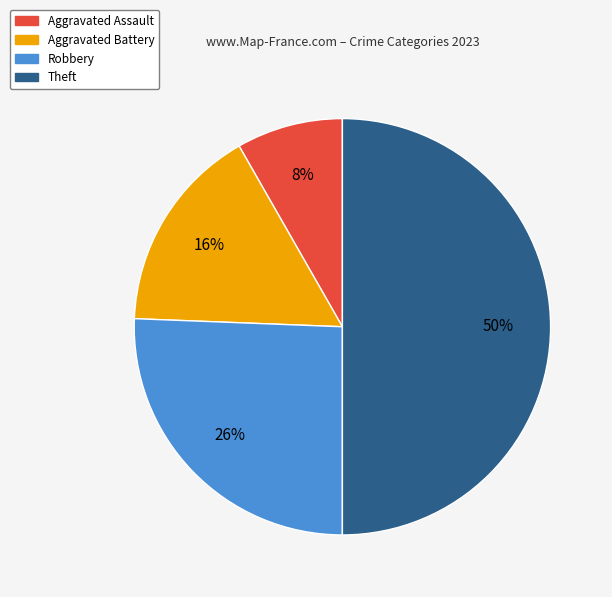

Which category has the smallest portion of the pie?

Aggravated Assault